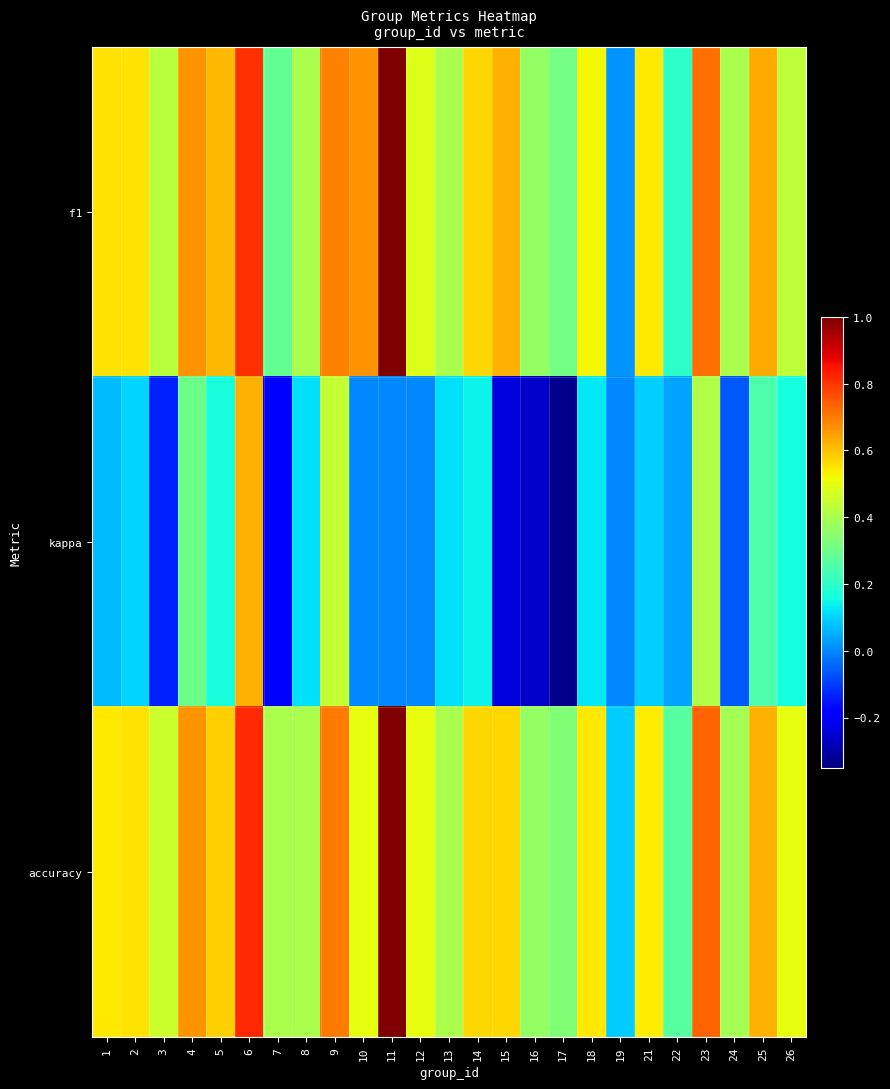

Reading left to right, what are all the values shown in this chart?

f1: 1=0.6	2=0.6	3=0.4	4=0.7	5=0.6	6=0.8	7=0.3	8=0.4	9=0.7	10=0.7	11=1.0	12=0.5	13=0.4	14=0.6	15=0.6	16=0.4	17=0.3	18=0.5	19=0.0	21=0.5	22=0.2	23=0.7	24=0.4	25=0.6	26=0.4
kappa: 1=0.1	2=0.1	3=-0.1	4=0.3	5=0.2	6=0.6	7=-0.2	8=0.1	9=0.4	10=0.0	11=0.0	12=0.0	13=0.1	14=0.1	15=-0.2	16=-0.3	17=-0.3	18=0.1	19=0.0	21=0.1	22=0.0	23=0.4	24=-0.1	25=0.2	26=0.2
accuracy: 1=0.5	2=0.6	3=0.5	4=0.7	5=0.6	6=0.8	7=0.4	8=0.4	9=0.7	10=0.5	11=1.0	12=0.5	13=0.4	14=0.6	15=0.6	16=0.4	17=0.3	18=0.5	19=0.1	21=0.5	22=0.3	23=0.7	24=0.4	25=0.6	26=0.5